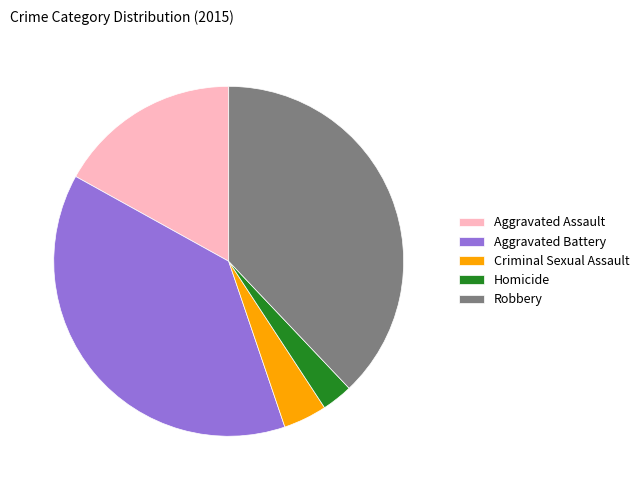

Combined, do Aggravated Assault and Homicide account for over 50%?

No